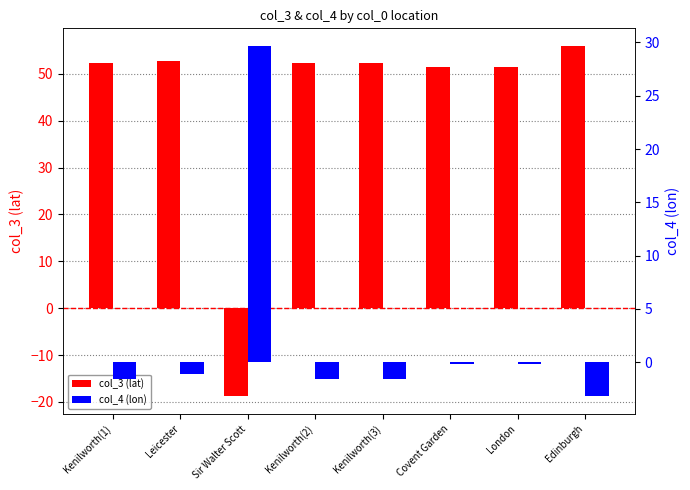

How many groups of bars are there?

8